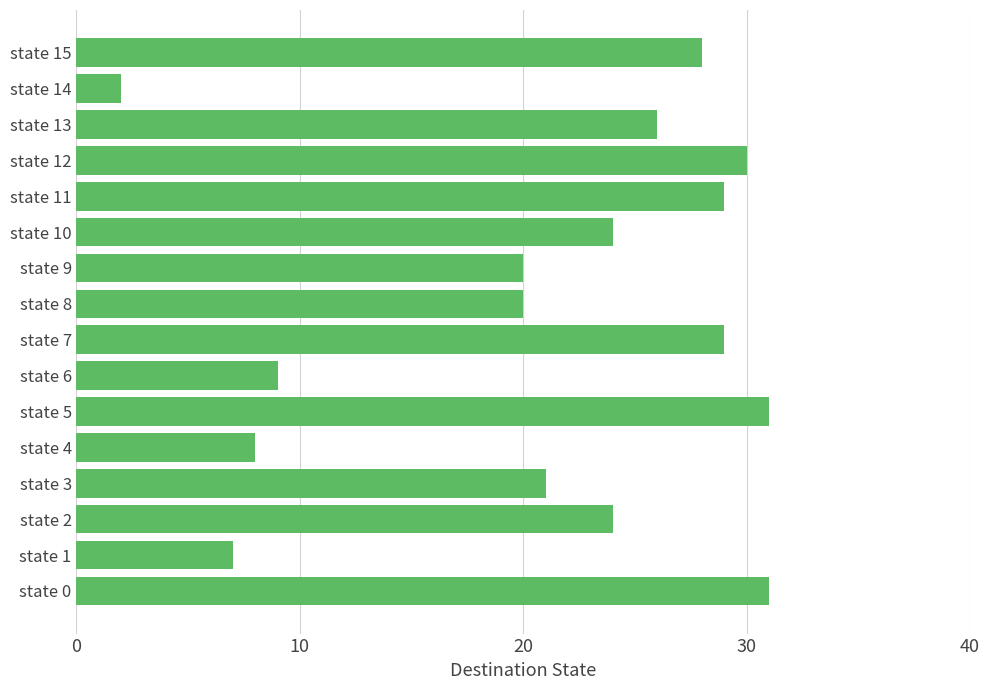

What is the difference between the values at state 13 and state 4?

18